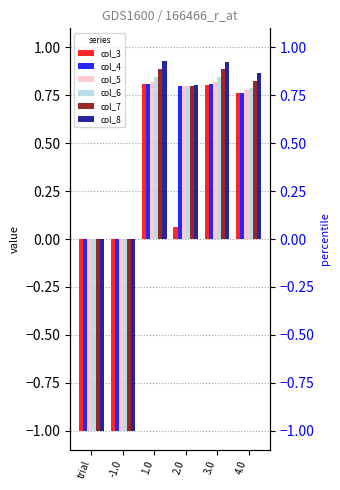

How many bars are there in total?

36